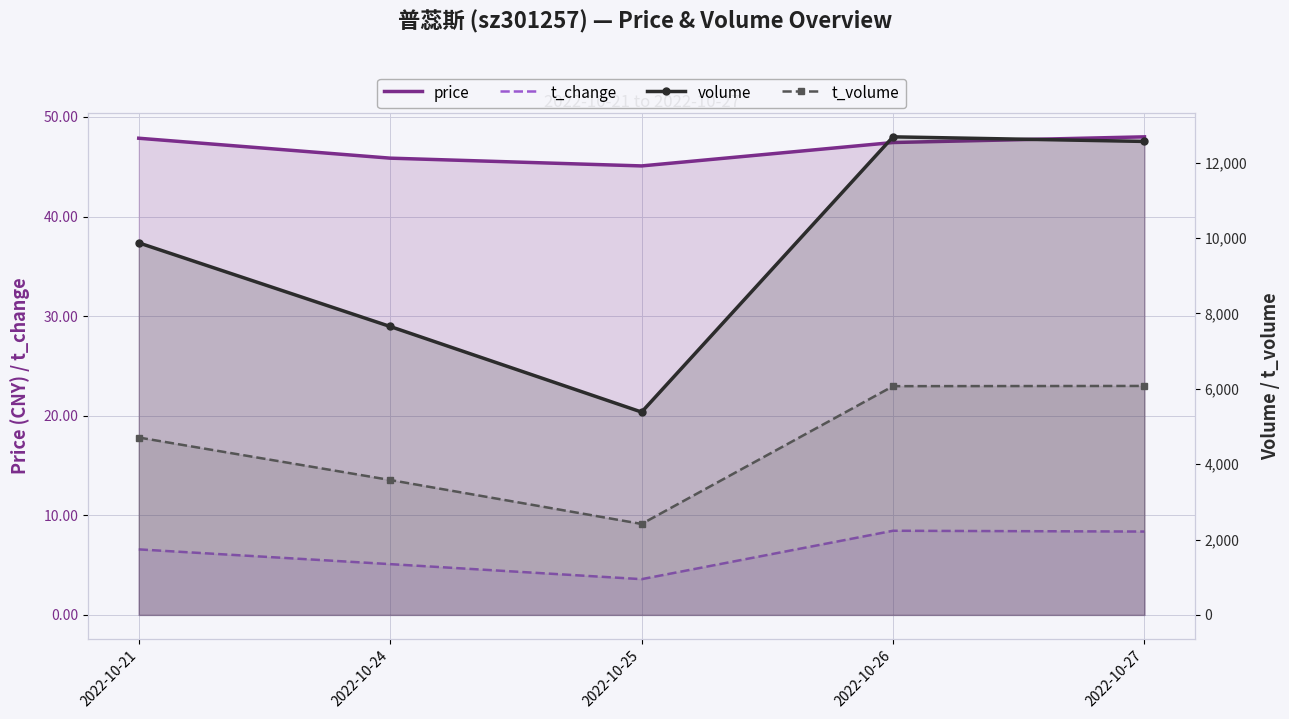

What is the spread (max minus min) of values at 2022-10-27?

12551.6